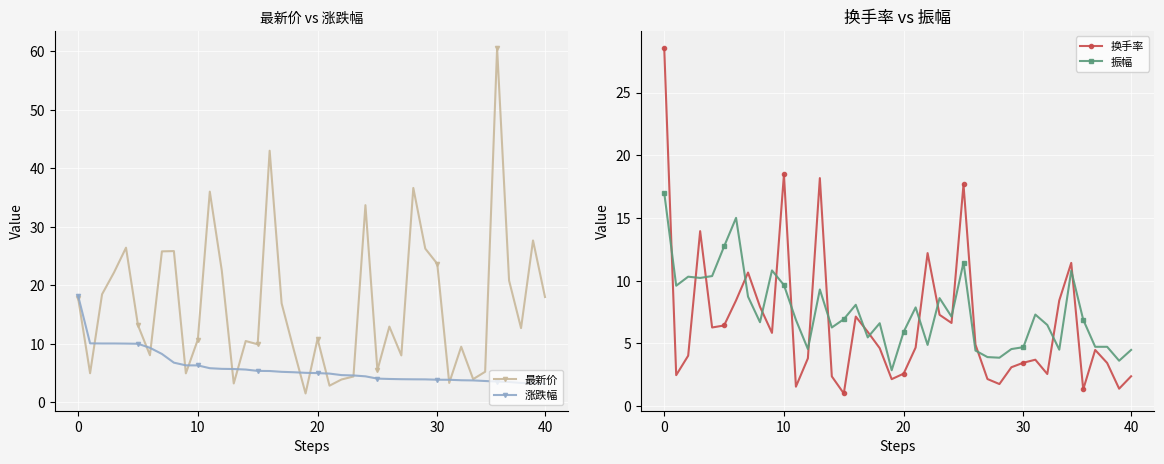

What is the lowest value of the 振幅 series?

2.9